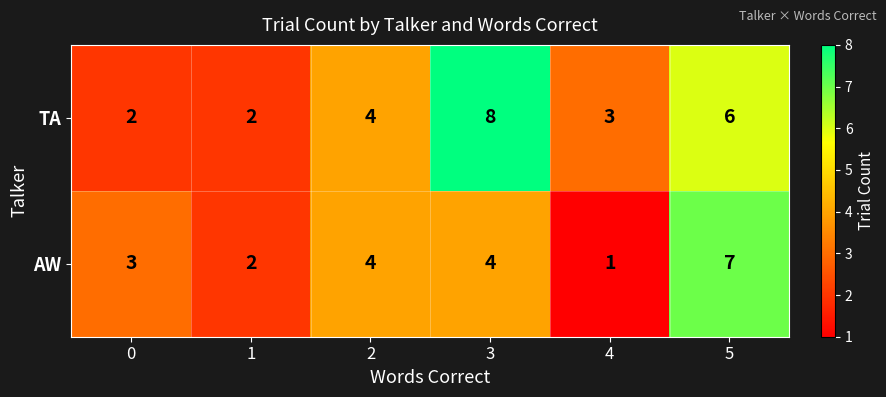

Between 3 and 4, which series saw the biggest shift?

TA